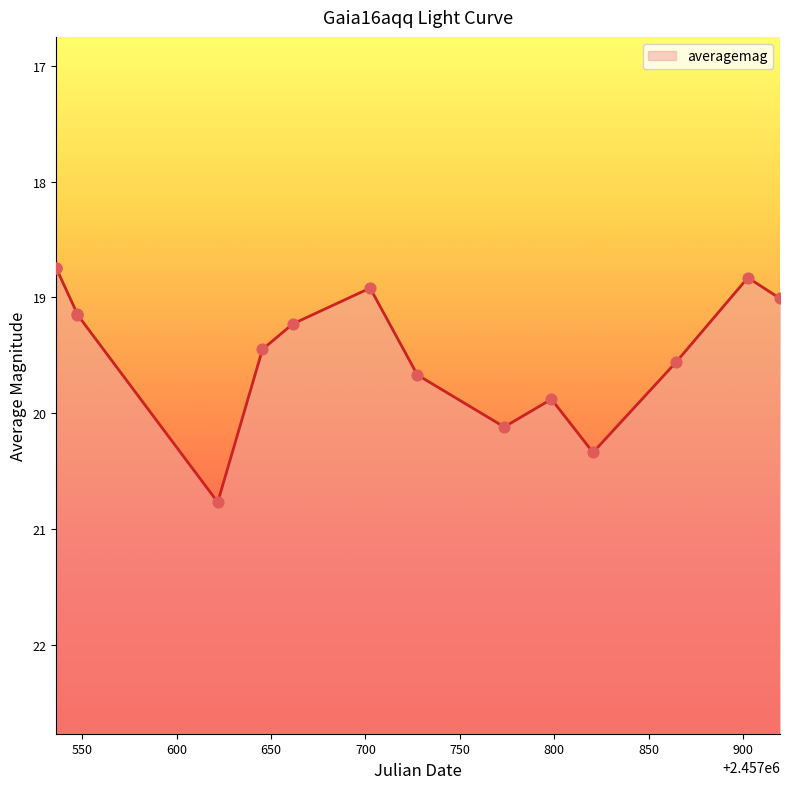

What is the change in value from 2016-06-08 to 2016-09-15?

+0.3